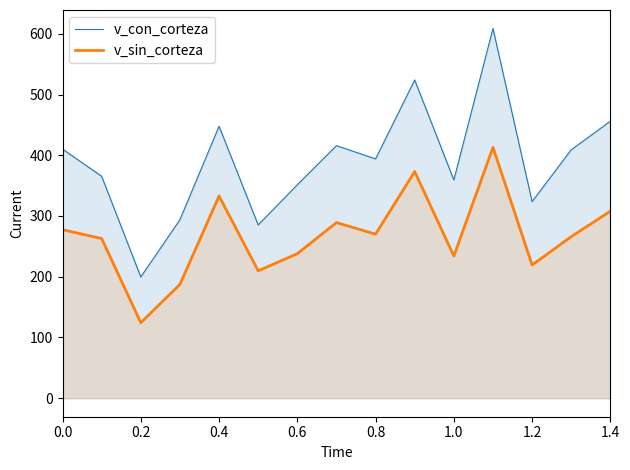

What is the difference between the maximum and minimum values in the v_con_corteza series?

409.1